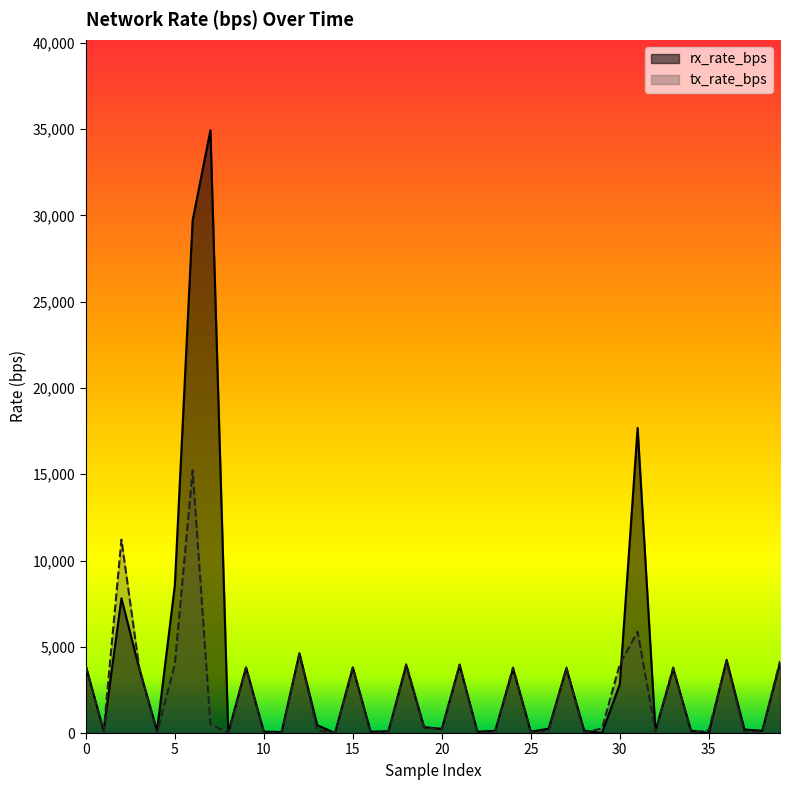

How many intersections are there between rx_rate_bps and tx_rate_bps?

20